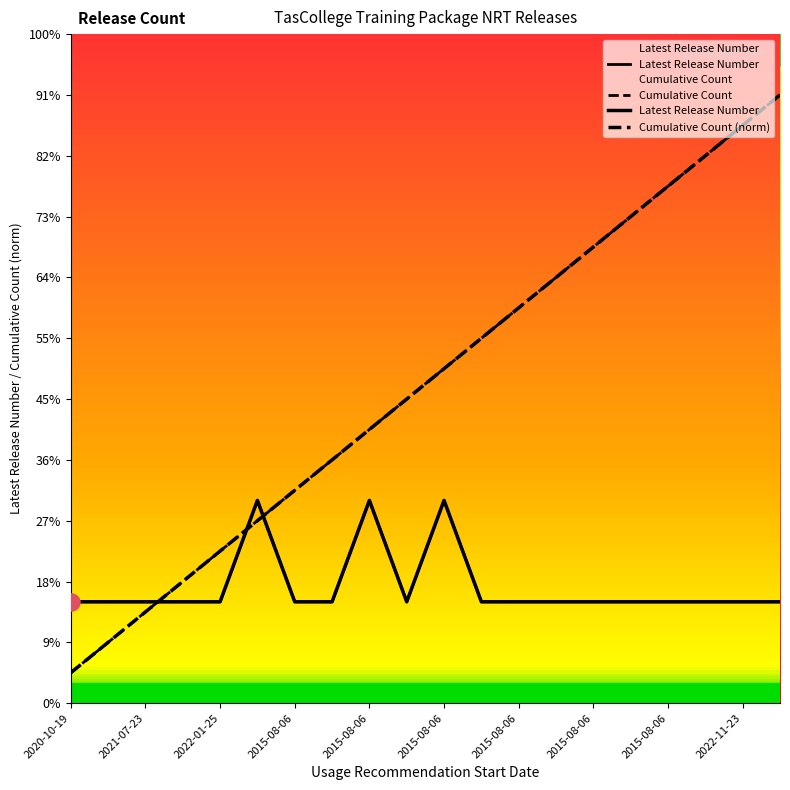

At 2015-08-06, list the series in order from largest to smallest.

Cumulative Count, Cumulative Count (norm), Latest Release Number